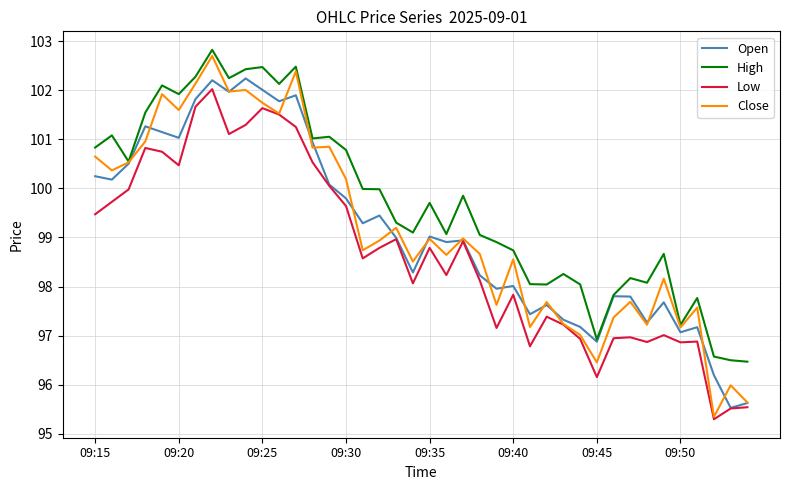

True or false: Low and High intersect in this chart.

False